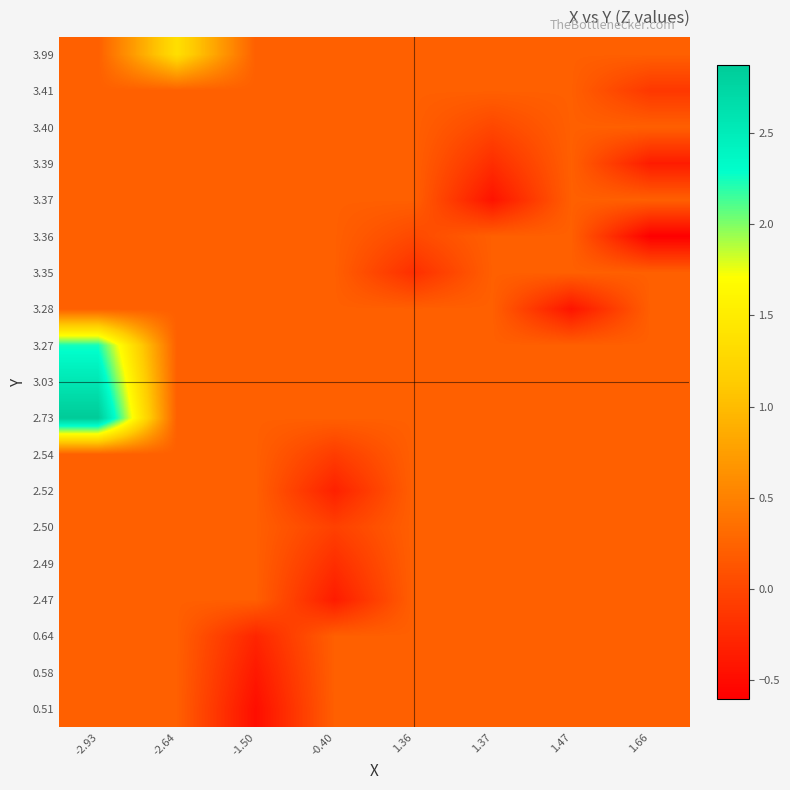

Reading left to right, list all the values displayed in this chart.

0.51: -2.93=0.2	-2.64=0.2	-1.50=-0.5	-0.40=0.2	1.36=0.2	1.37=0.2	1.47=0.2	1.66=0.2
0.58: -2.93=0.2	-2.64=0.2	-1.50=-0.4	-0.40=0.2	1.36=0.2	1.37=0.2	1.47=0.2	1.66=0.2
0.64: -2.93=0.2	-2.64=0.2	-1.50=-0.3	-0.40=0.2	1.36=0.2	1.37=0.2	1.47=0.2	1.66=0.2
2.47: -2.93=0.2	-2.64=0.2	-1.50=0.2	-0.40=-0.4	1.36=0.2	1.37=0.2	1.47=0.2	1.66=0.2
2.49: -2.93=0.2	-2.64=0.2	-1.50=0.2	-0.40=-0.2	1.36=0.2	1.37=0.2	1.47=0.2	1.66=0.2
2.50: -2.93=0.2	-2.64=0.2	-1.50=0.2	-0.40=-0.0	1.36=0.2	1.37=0.2	1.47=0.2	1.66=0.2
2.52: -2.93=0.2	-2.64=0.2	-1.50=0.2	-0.40=-0.3	1.36=0.2	1.37=0.2	1.47=0.2	1.66=0.2
2.54: -2.93=0.2	-2.64=0.2	-1.50=0.2	-0.40=-0.1	1.36=0.2	1.37=0.2	1.47=0.2	1.66=0.2
2.73: -2.93=2.9	-2.64=0.2	-1.50=0.2	-0.40=0.2	1.36=0.2	1.37=0.2	1.47=0.2	1.66=0.2
3.03: -2.93=2.6	-2.64=0.2	-1.50=0.2	-0.40=0.2	1.36=0.2	1.37=0.2	1.47=0.2	1.66=0.2
3.27: -2.93=2.2	-2.64=0.2	-1.50=0.2	-0.40=0.2	1.36=0.2	1.37=0.2	1.47=0.2	1.66=0.2
3.28: -2.93=0.2	-2.64=0.2	-1.50=0.2	-0.40=0.2	1.36=0.2	1.37=0.2	1.47=-0.4	1.66=0.2
3.35: -2.93=0.2	-2.64=0.2	-1.50=0.2	-0.40=0.2	1.36=-0.2	1.37=0.2	1.47=0.2	1.66=0.2
3.36: -2.93=0.2	-2.64=0.2	-1.50=0.2	-0.40=0.2	1.36=0.0	1.37=0.2	1.47=0.2	1.66=-0.6
3.37: -2.93=0.2	-2.64=0.2	-1.50=0.2	-0.40=0.2	1.36=0.2	1.37=-0.4	1.47=0.2	1.66=0.2
3.39: -2.93=0.2	-2.64=0.2	-1.50=0.2	-0.40=0.2	1.36=0.2	1.37=-0.2	1.47=0.2	1.66=-0.4
3.40: -2.93=0.2	-2.64=0.2	-1.50=0.2	-0.40=0.2	1.36=0.2	1.37=0.0	1.47=0.2	1.66=0.2
3.41: -2.93=0.2	-2.64=0.2	-1.50=0.2	-0.40=0.2	1.36=0.2	1.37=0.2	1.47=0.2	1.66=-0.1
3.99: -2.93=0.2	-2.64=1.4	-1.50=0.2	-0.40=0.2	1.36=0.2	1.37=0.2	1.47=0.2	1.66=0.2